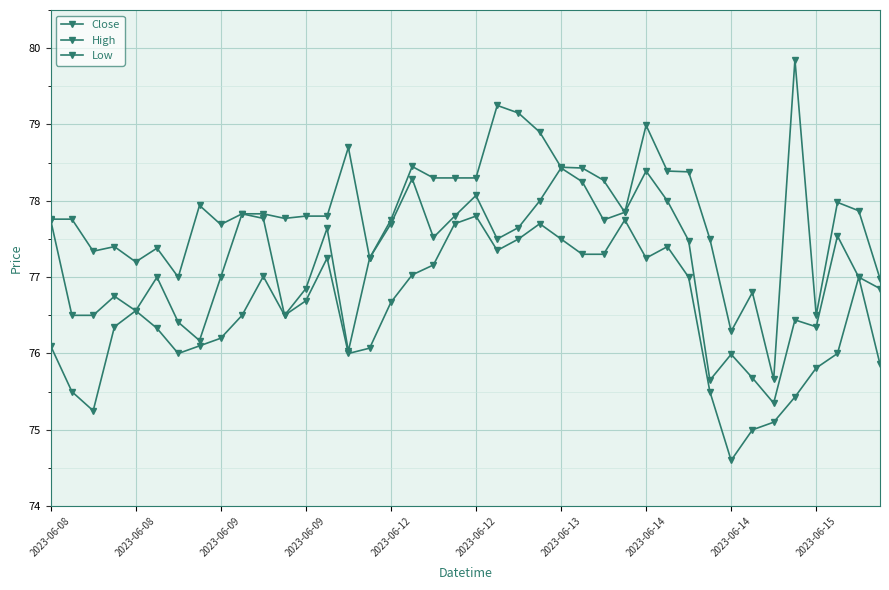

How many interior local valleys does the High series have?

10